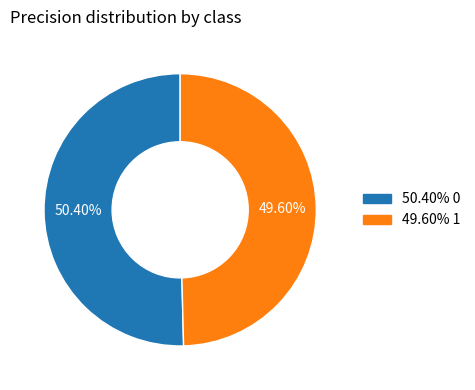

Is there a majority slice in this chart?

Yes